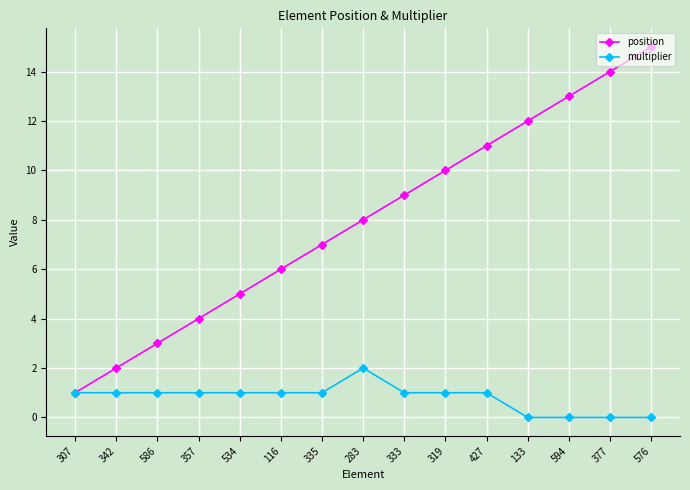

What are all the series names shown in the legend?

position, multiplier